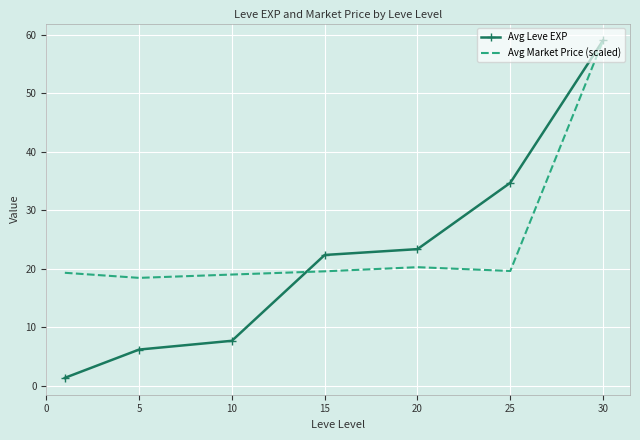

List the series in order of their overall mean, lowest first.

Avg Leve EXP, Avg Market Price (scaled)